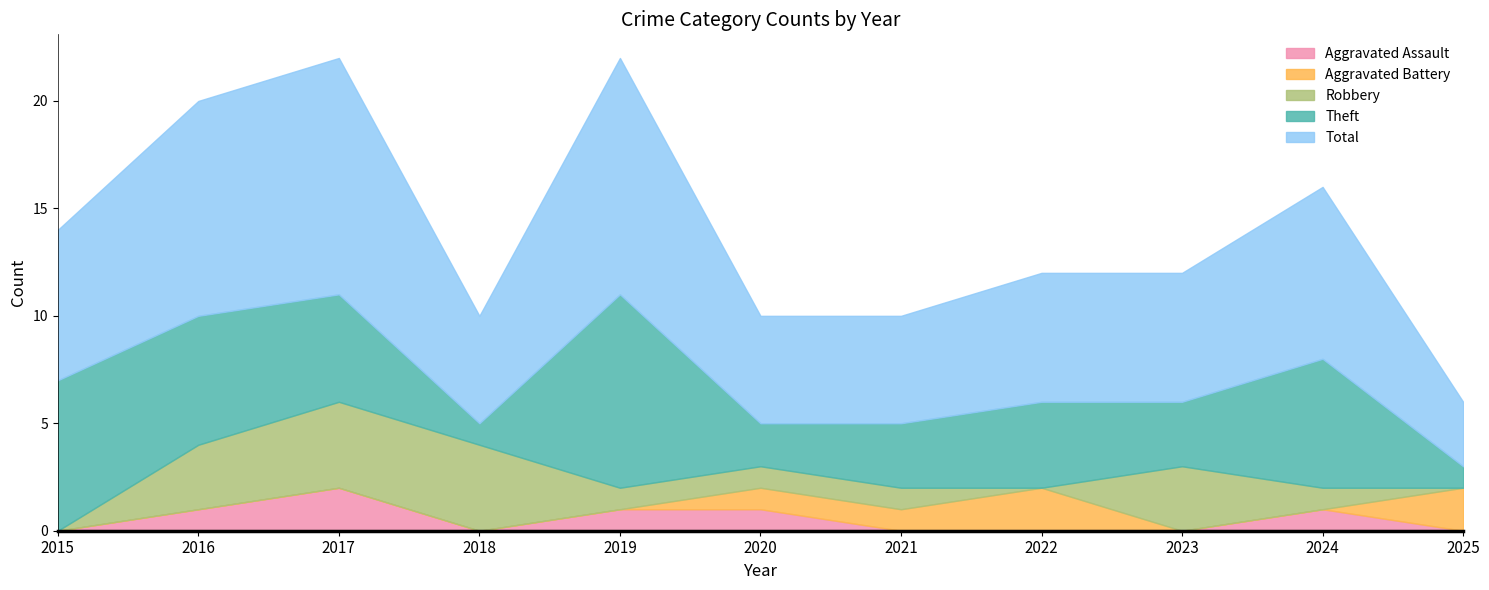

Rank the series by their maximum value, from highest to lowest.

Total, Theft, Robbery, Aggravated Assault, Aggravated Battery